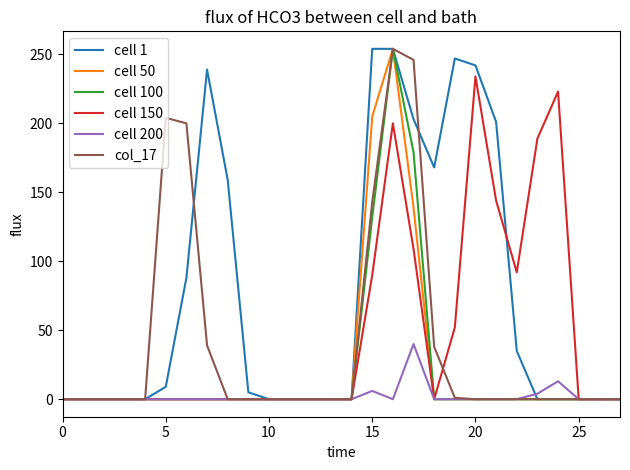

What is the maximum value for cell 100?

254